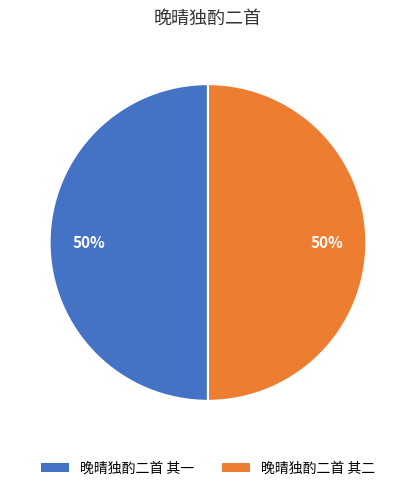

Is it true that 晚晴独酌二首 其一 is 57% of the pie?

False